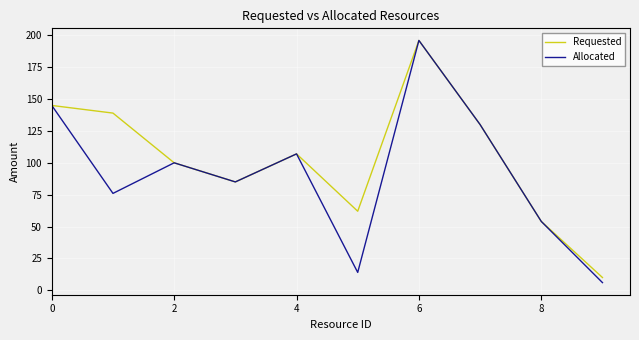

In Allocated, how many points are lower than both neighbors (excluding endpoints)?

3